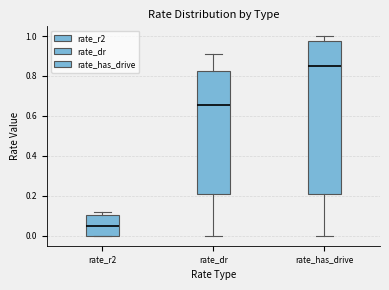

Where is the upper edge of the box for rate_has_drive on the y-axis? The values are not printed on the chart, so give them approximately, as read against the axis.

0.98